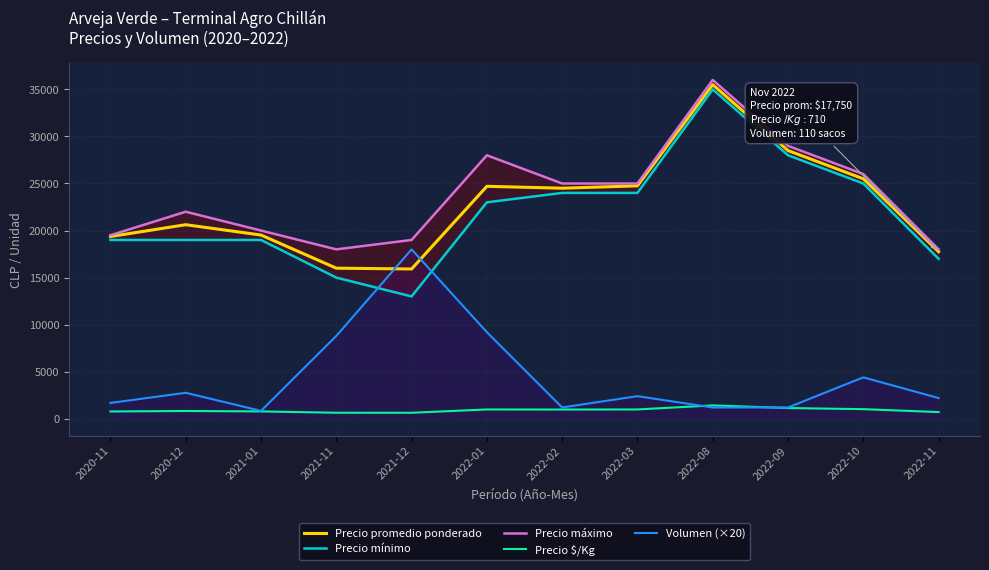

What is the total value across all series at 2022-03?

77140